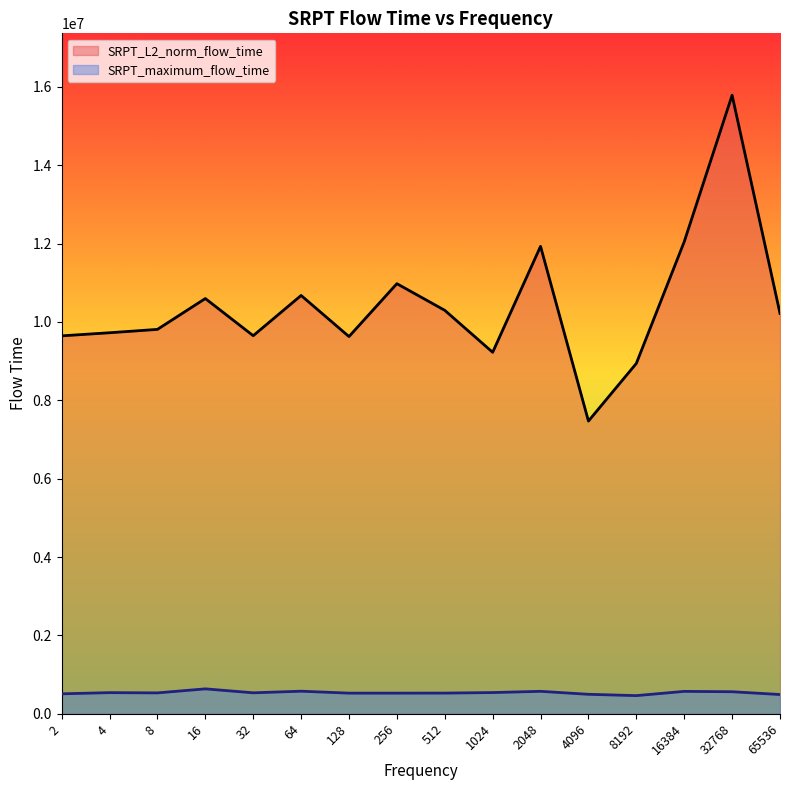

Is it true that SRPT_L2_norm_flow_time equals 13445128.0 at 32?

False